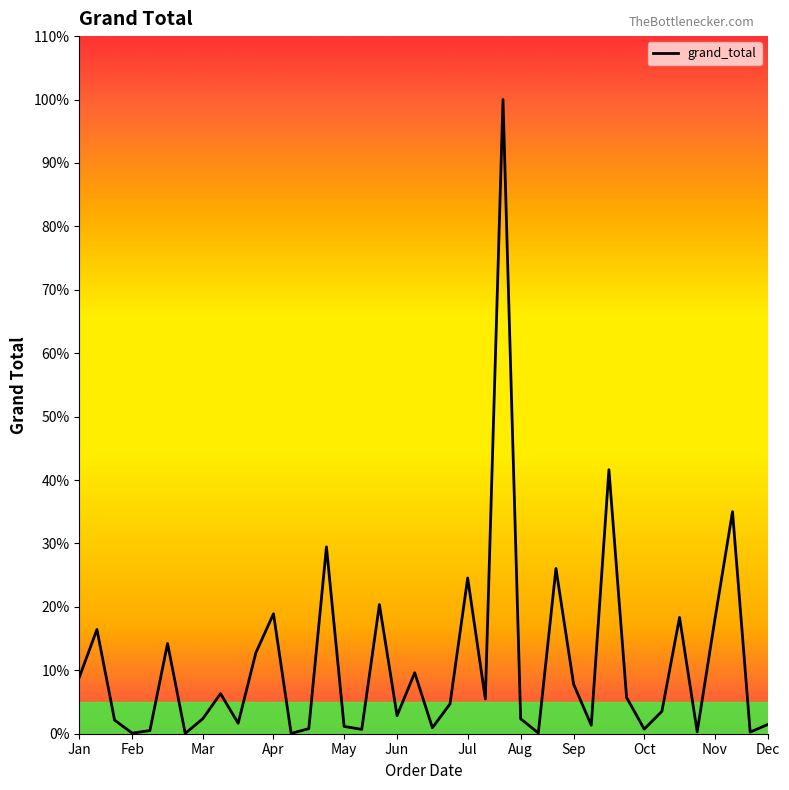

Does the chart have visible grid lines?

No